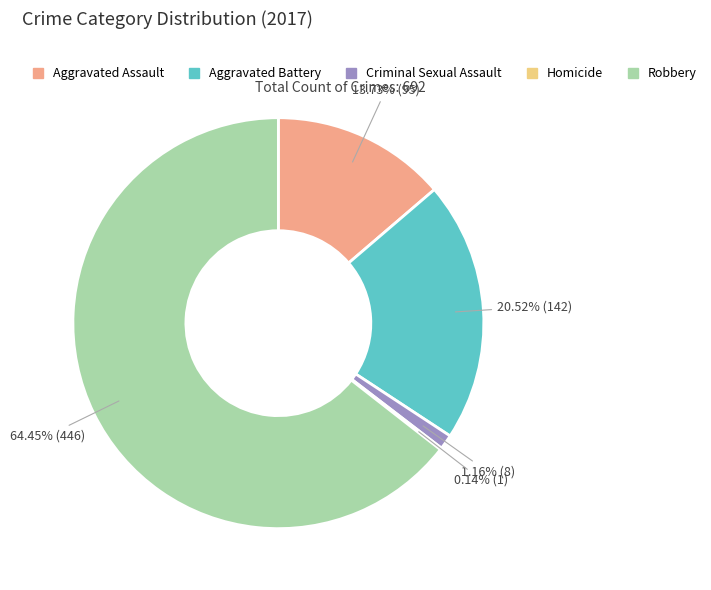

To the nearest percent, what is the average slice percentage?

20%